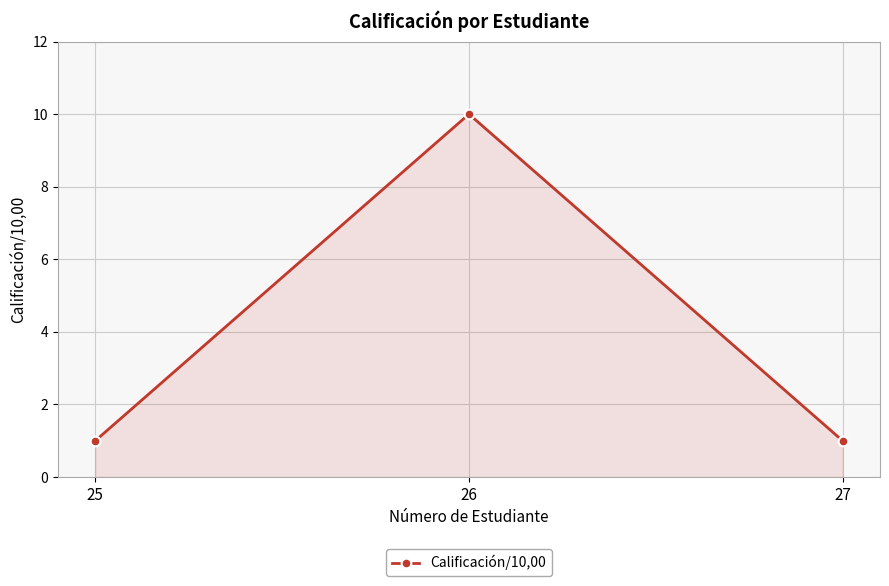

Reading left to right, transcribe all the data shown in this chart.

25=1	26=10	27=1